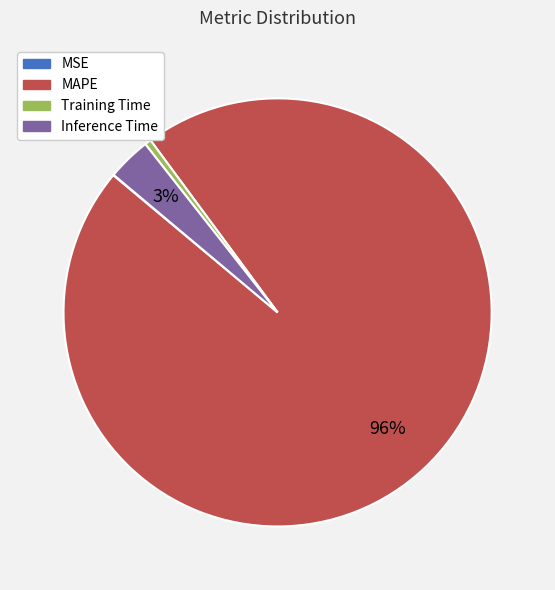

What is the largest slice in the pie chart?

MAPE